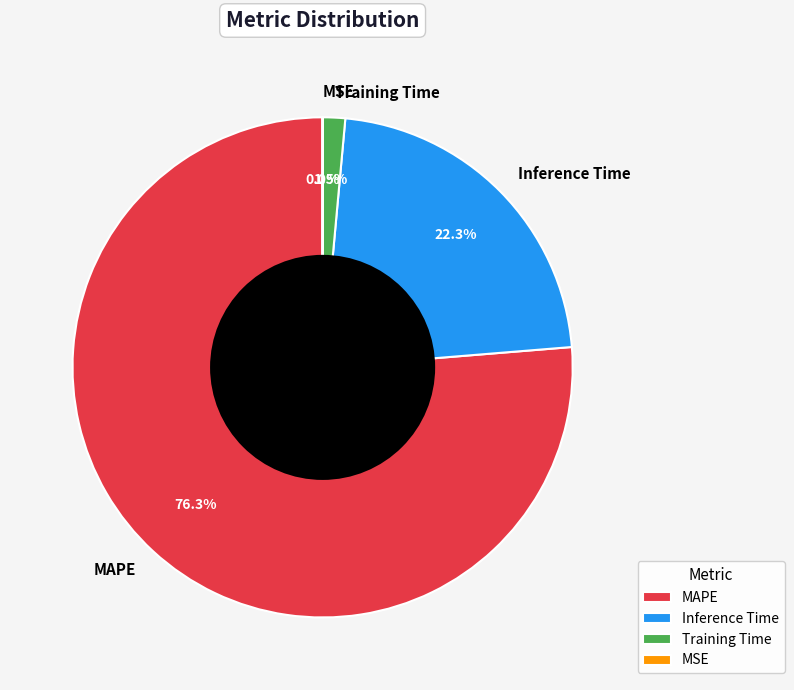

What is the largest slice in the pie chart?

MAPE